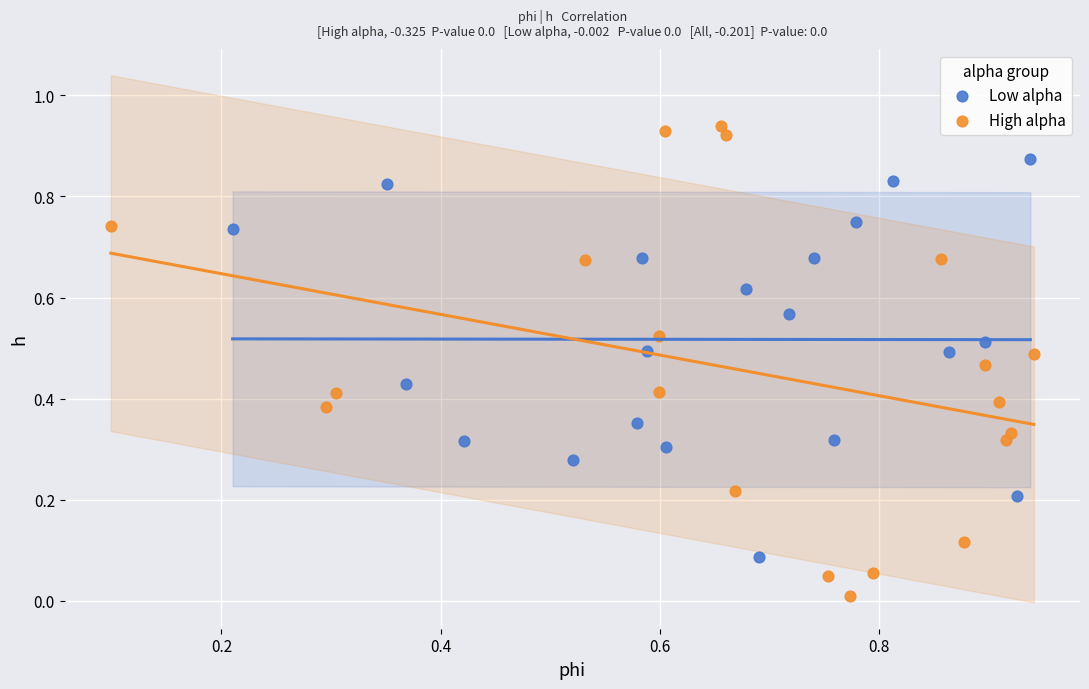

What are all the series names shown in the legend?

Low alpha, High alpha